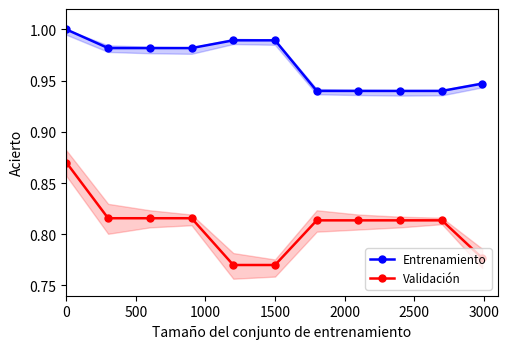

True or false: Entrenamiento and Validación intersect in this chart.

False